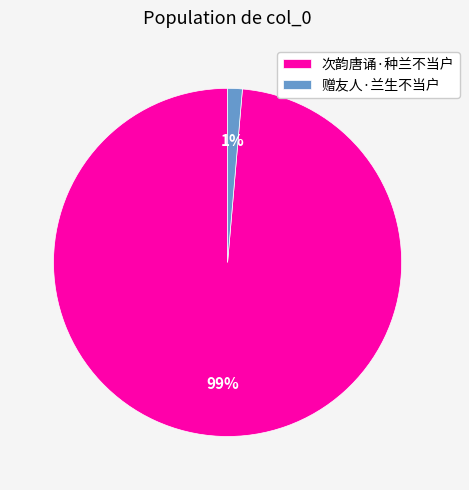

Combined, do 次韵唐诵·种兰不当户 and 赠友人·兰生不当户 account for over 50%?

Yes